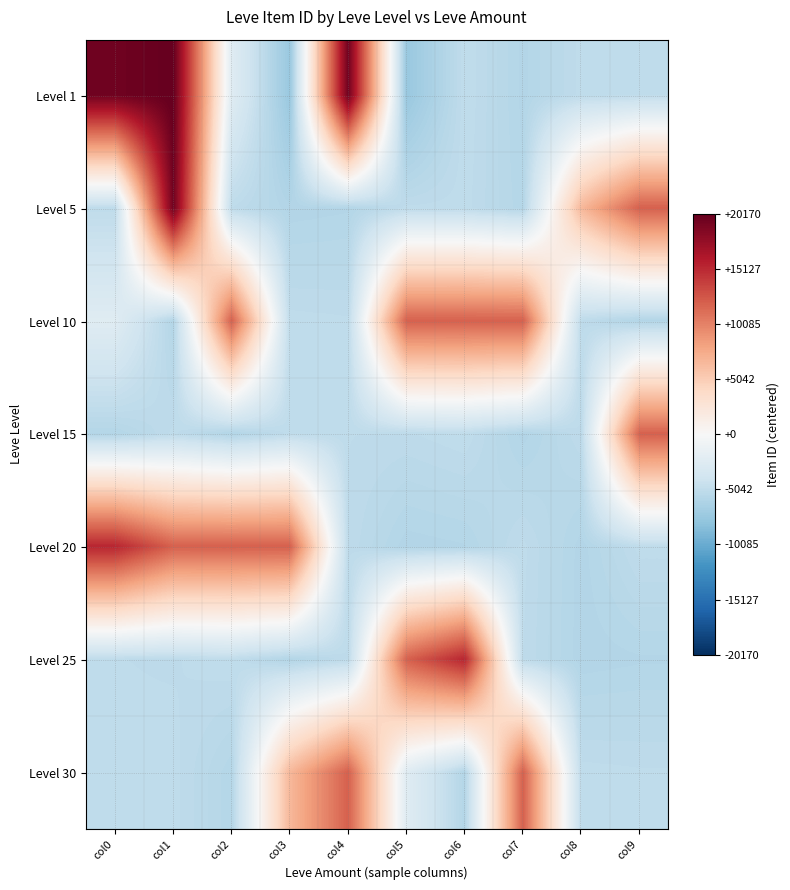

At which category does the chart reach its minimum across all series?

col3